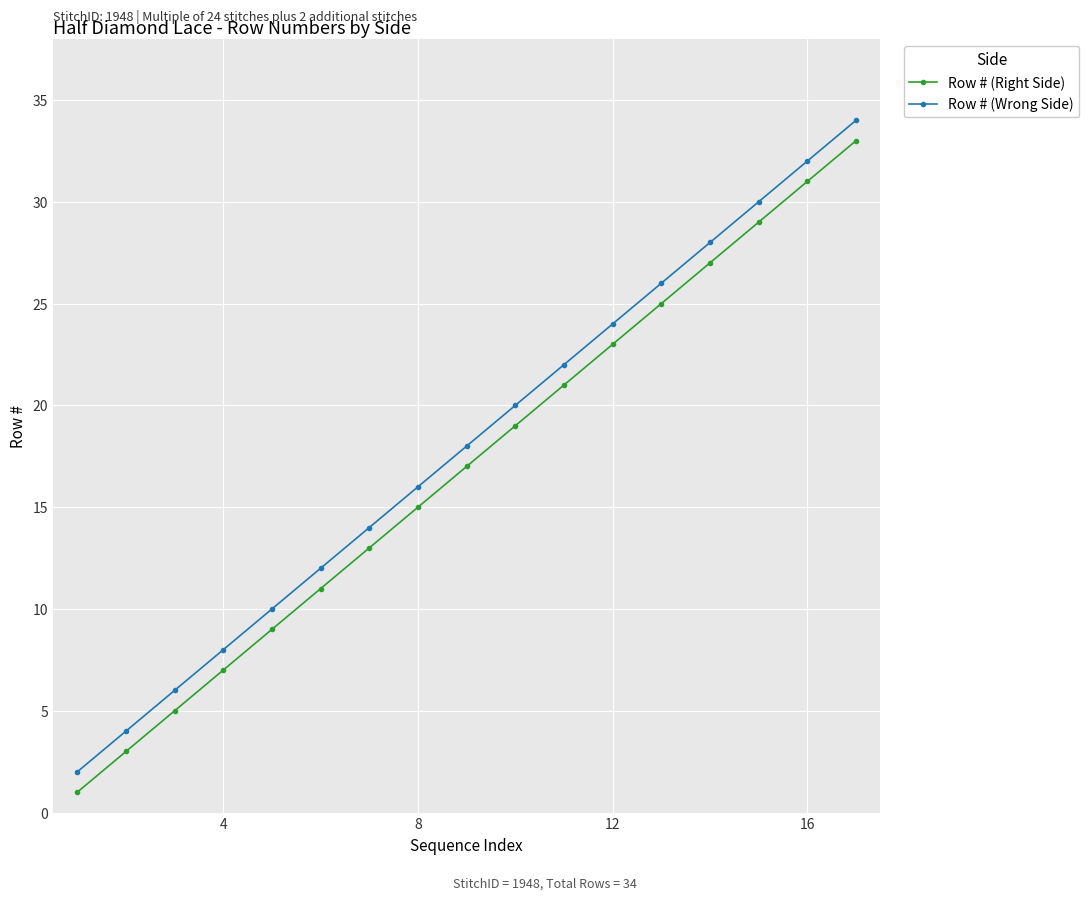

How many values in the Row # (Right Side) series are below 17?

8